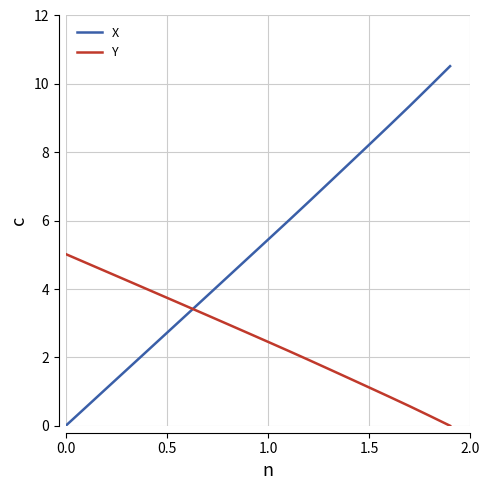

After their last crossing, which series has the higher values: Y or X?

X